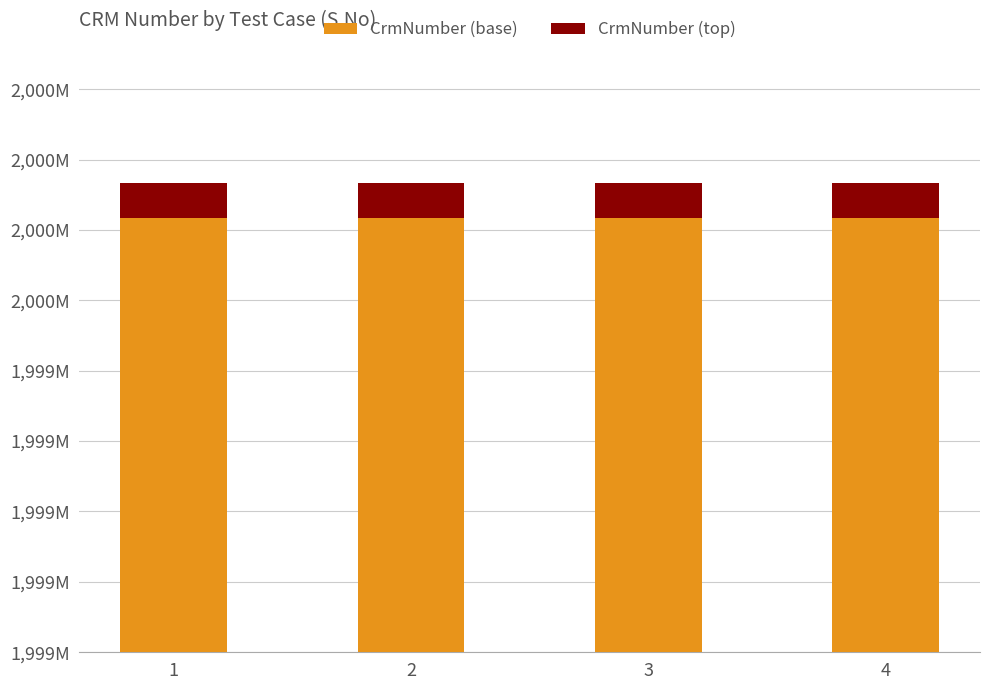

List the series in order of their peak value, lowest first.

CrmNumber (top), CrmNumber (base)